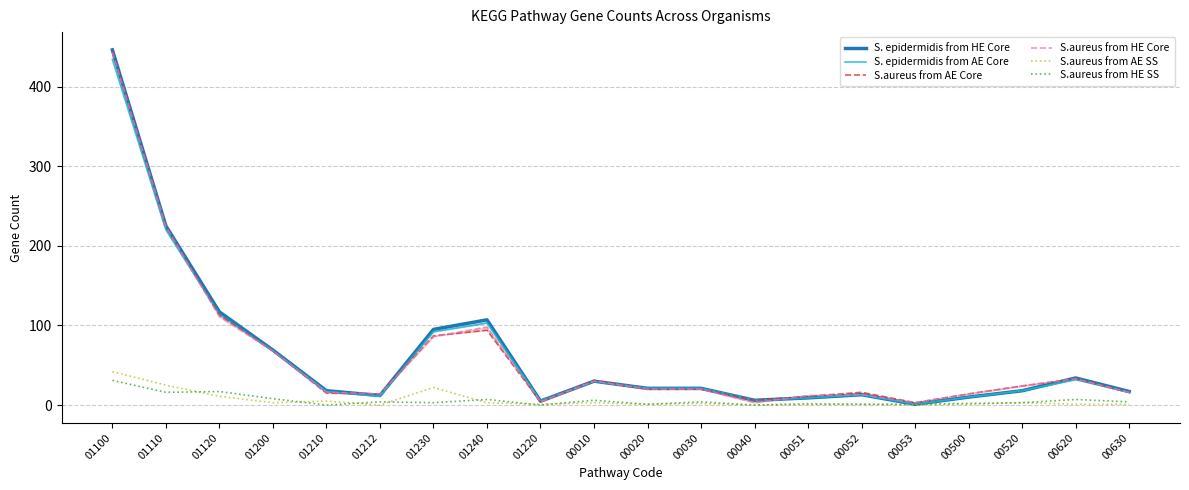

What is the total value across all series at 00053?

9